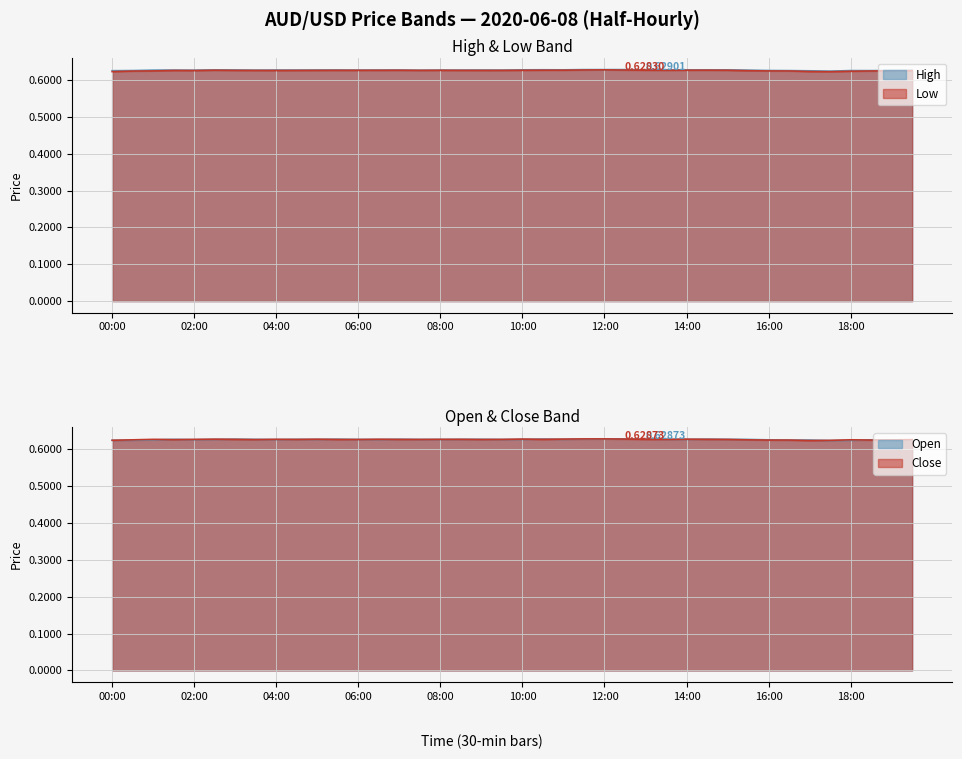

True or false: low and open cross at least once.

False